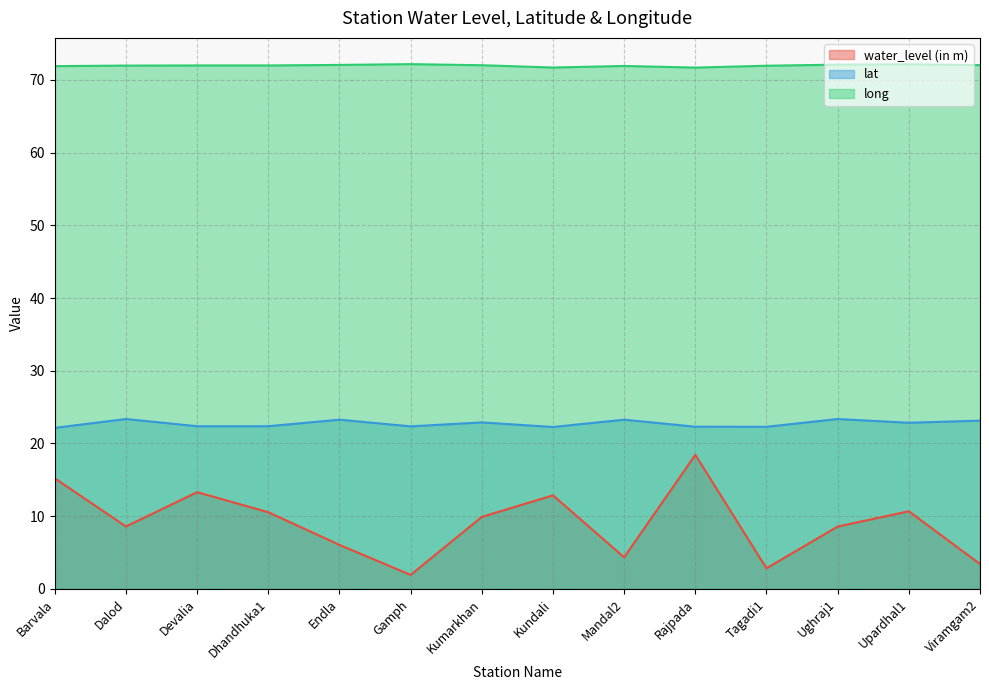

List the series in order of their overall mean, lowest first.

water_level (in m), lat, long